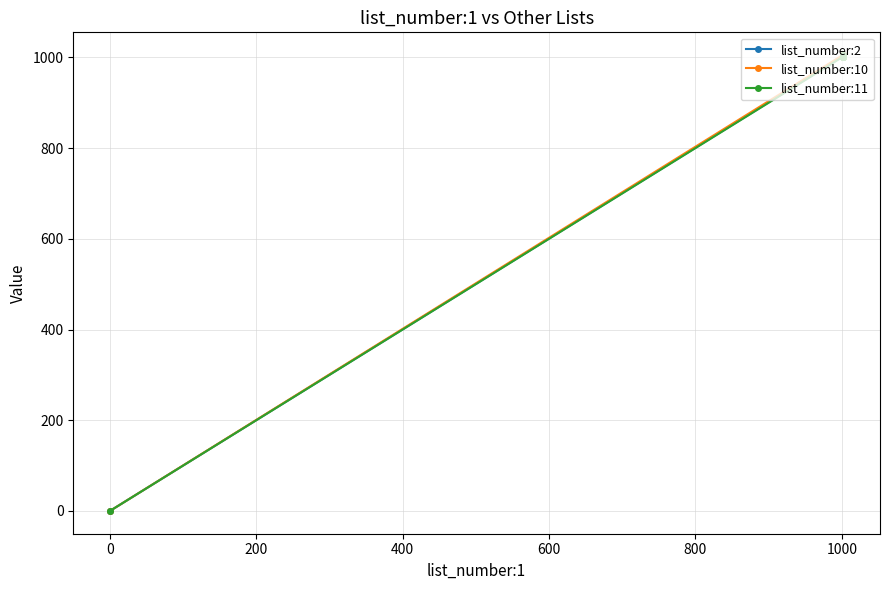

What is the value of the list_number:2 point at the 6th from the left?

1001